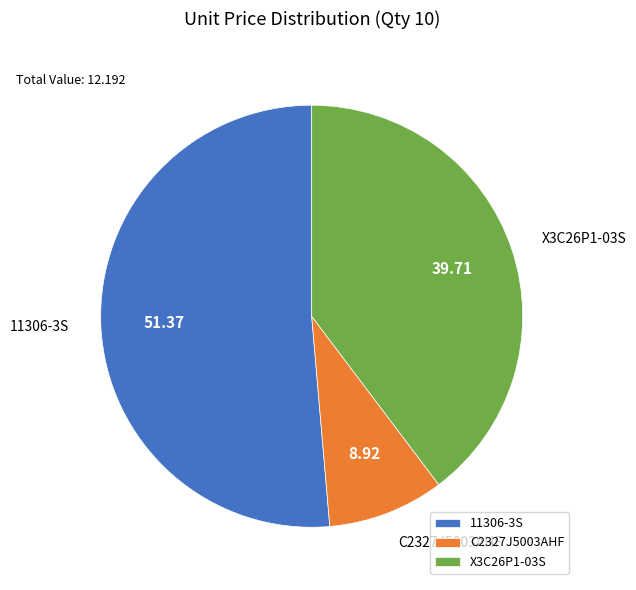

Is there a majority slice in this chart?

Yes